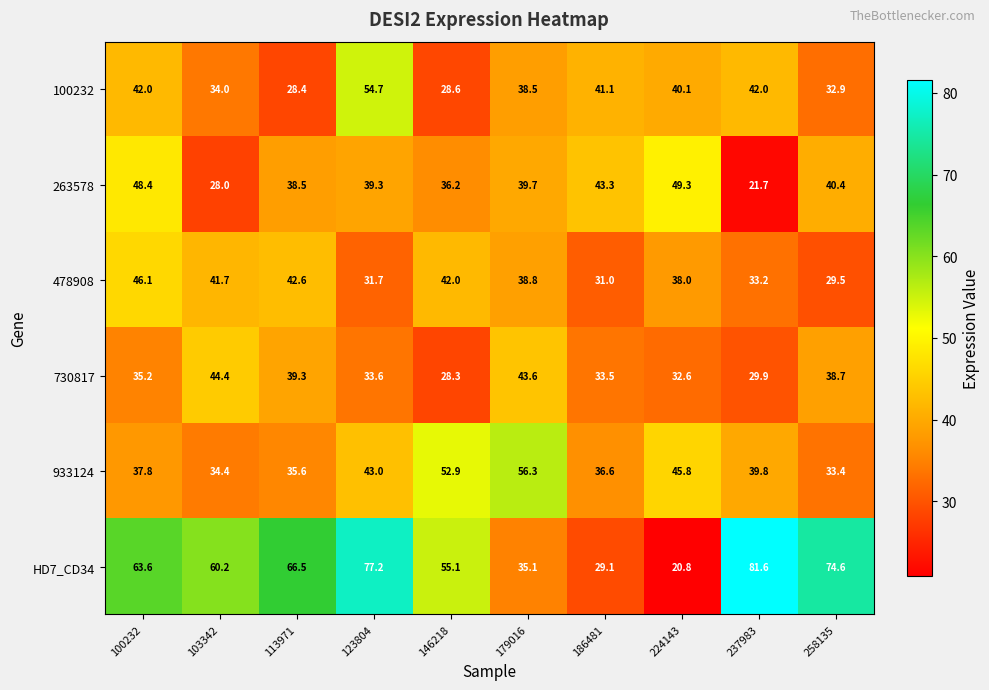

Count the number of categories in the chart.

10